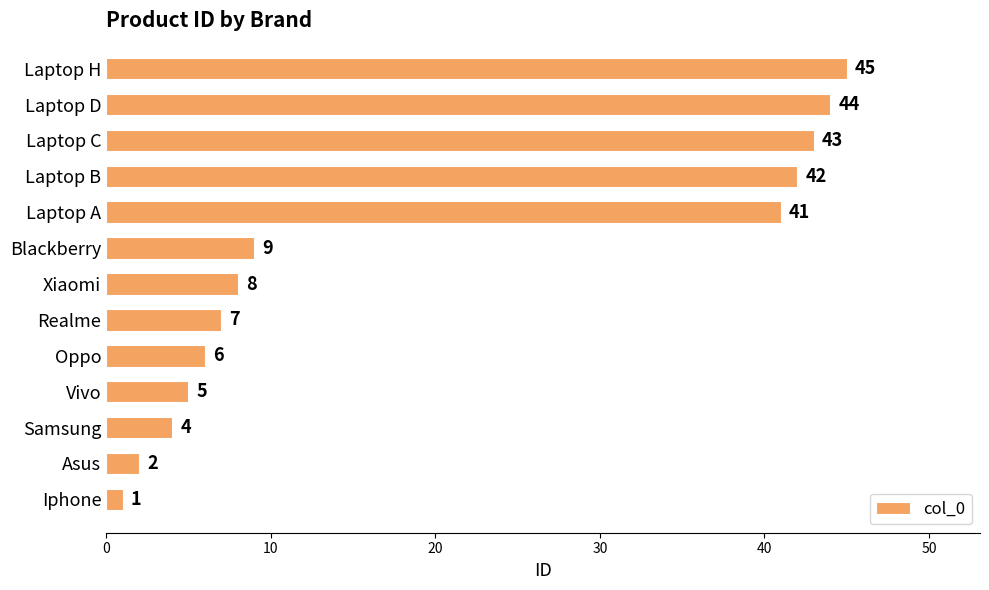

Rank the categories by value from lowest to highest.

Iphone, Asus, Samsung, Vivo, Oppo, Realme, Xiaomi, Blackberry, Laptop A, Laptop B, Laptop C, Laptop D, Laptop H